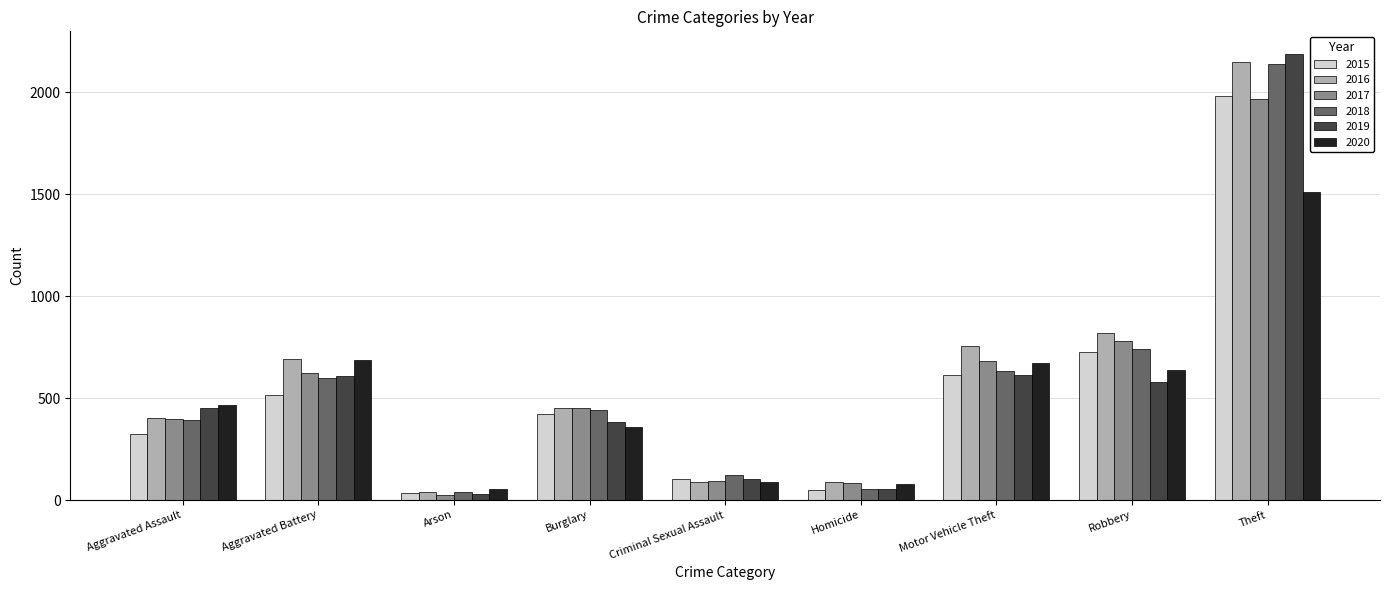

What is the difference between the maximum and minimum values in the 2020 series?

1457